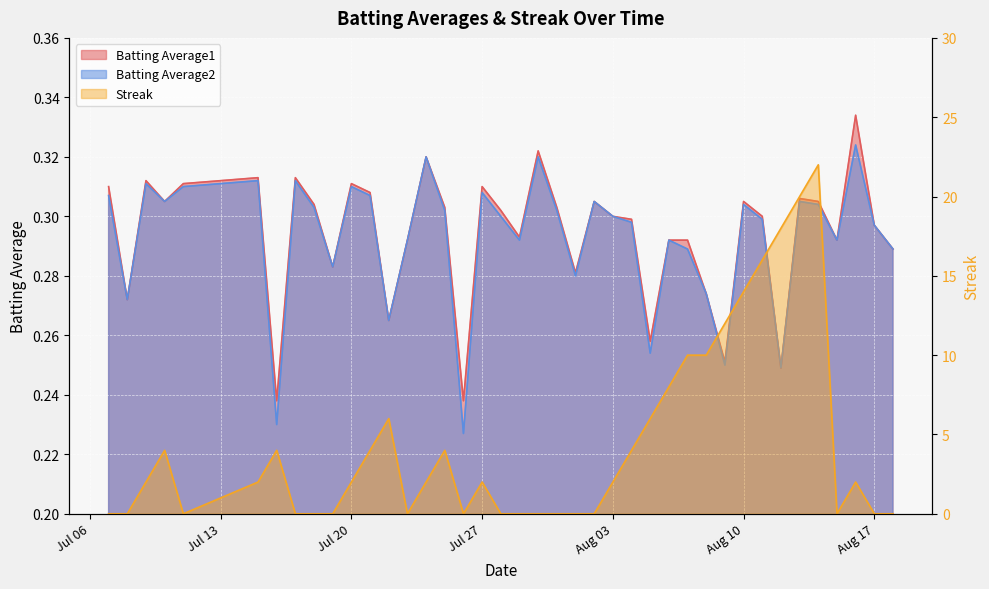

What is the difference between the second highest and minimum values in the Batting Average2 series?

0.1